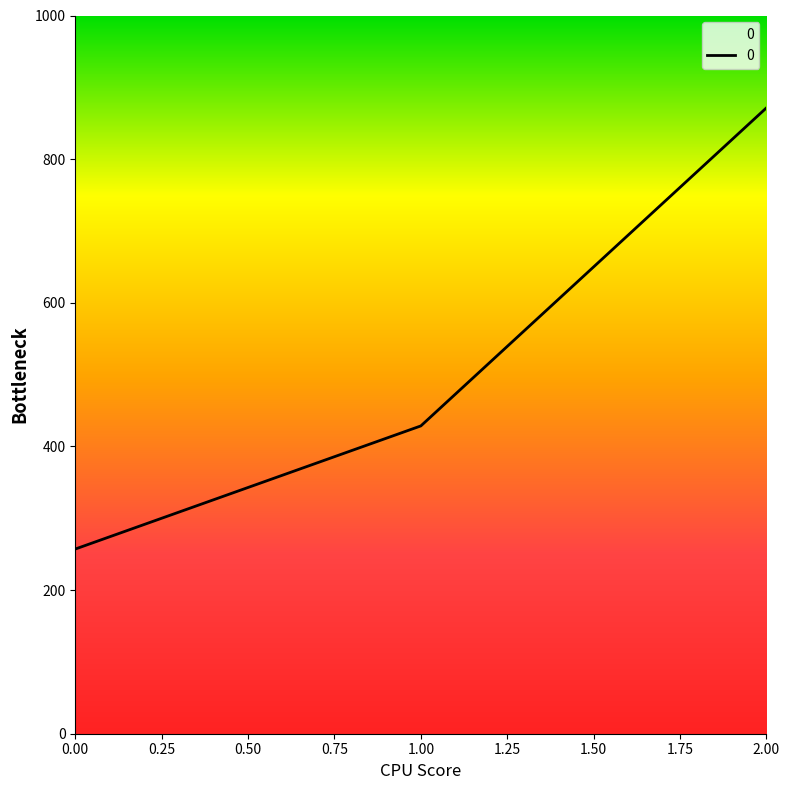

The value at 2.00 is 395.6. True or false?

False